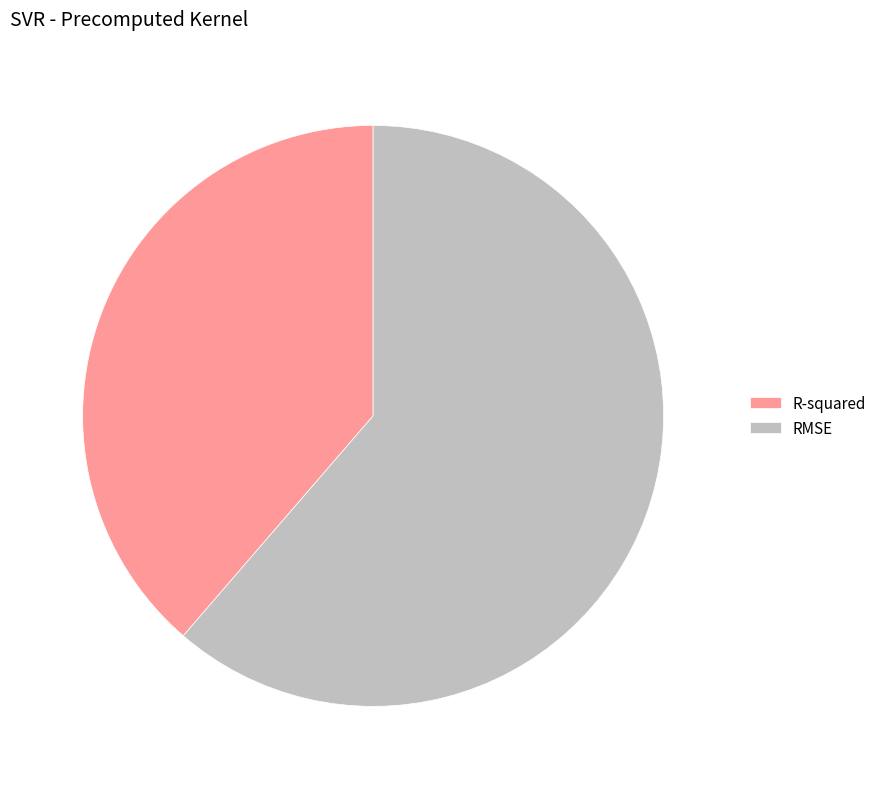

True or false: RMSE accounts for 68% of the total.

False